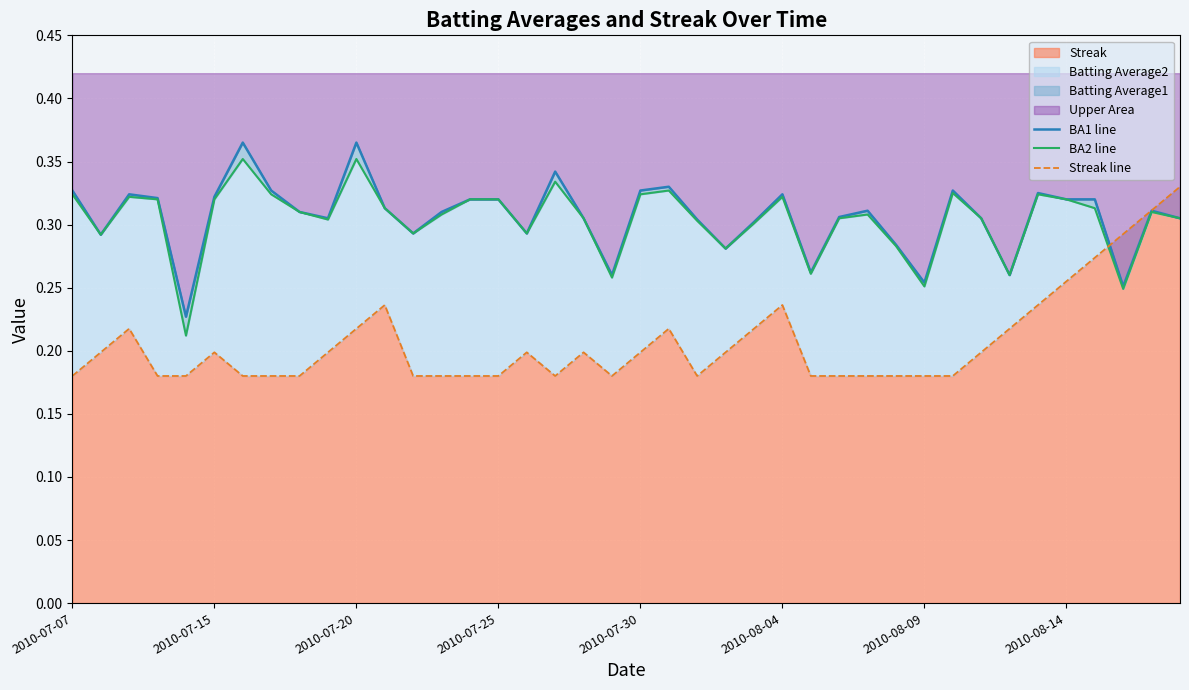

Read the Streak line value at 2010-08-09.

0.2